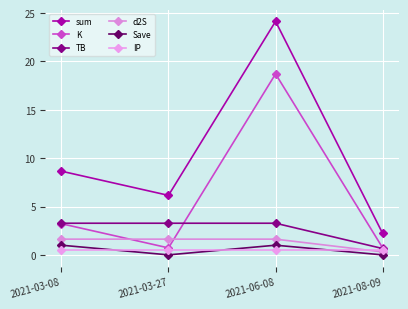

The value of TB at 2021-03-08 is 3.3. True or false?

True